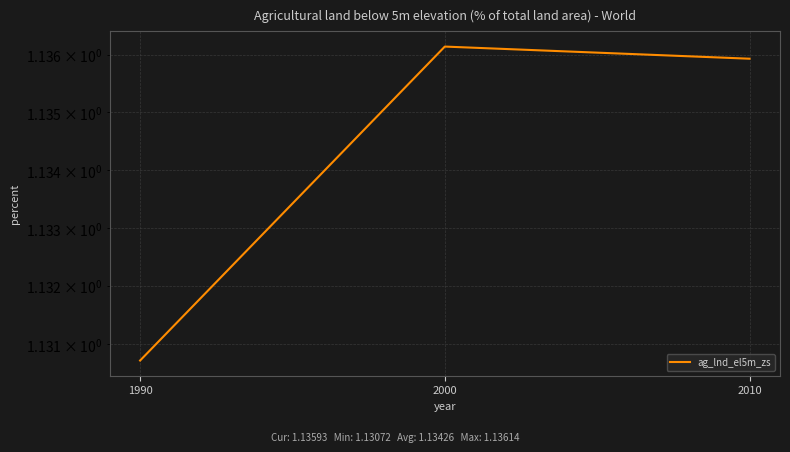

Which category has the highest value across all series?

2000